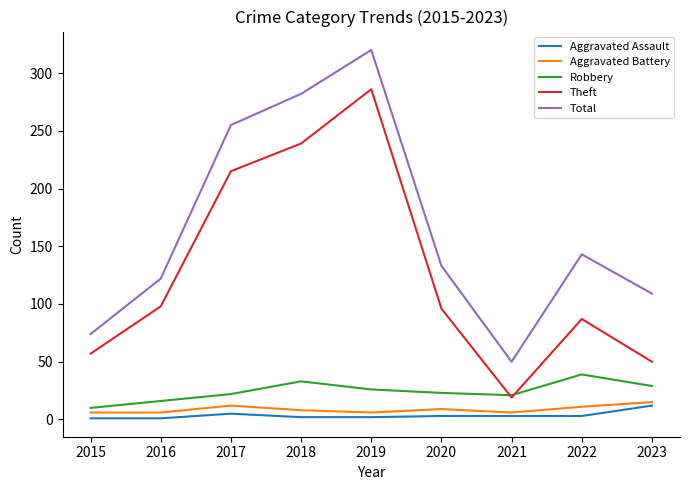

What is the sum of the Robbery values at 2018 and 2021?

54